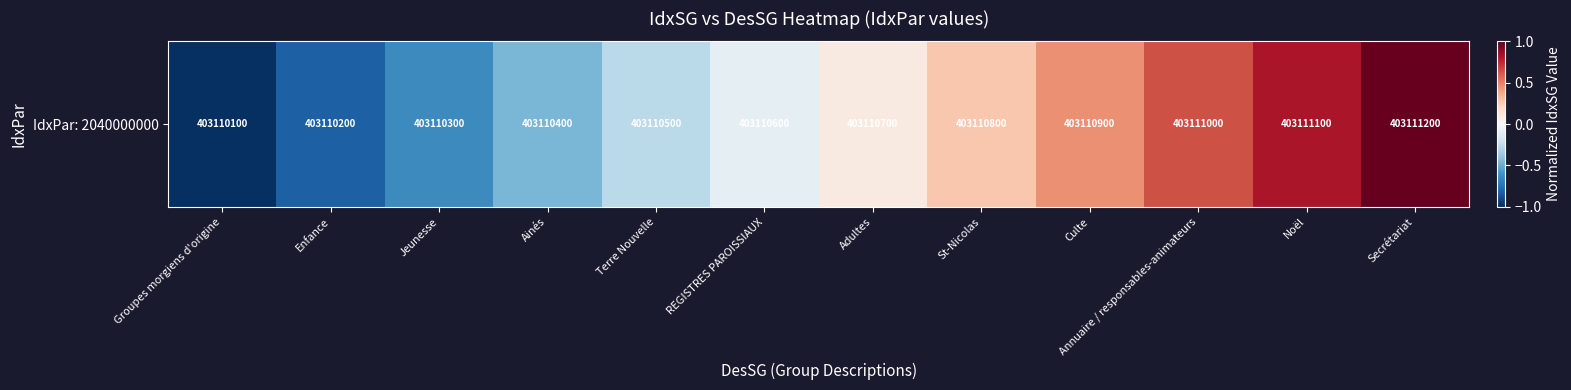

What value does the data have at Groupes morgiens d'origine?

-1.0